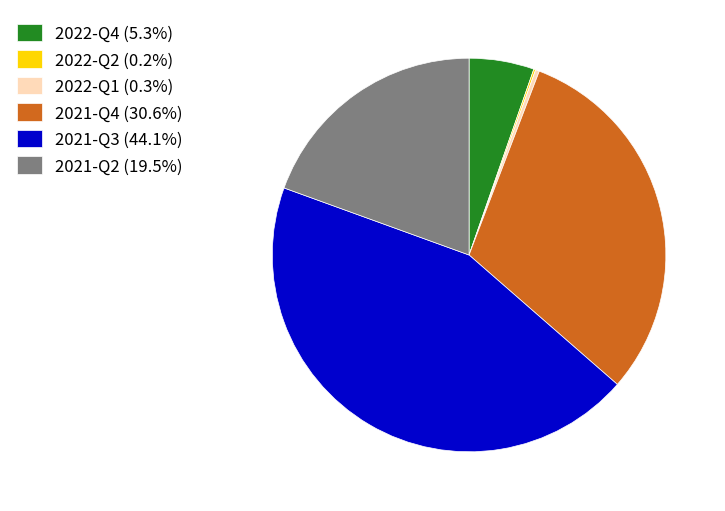

Do 2021-Q4 (30.6%) and 2022-Q1 (0.3%) together represent more than half of the pie?

No